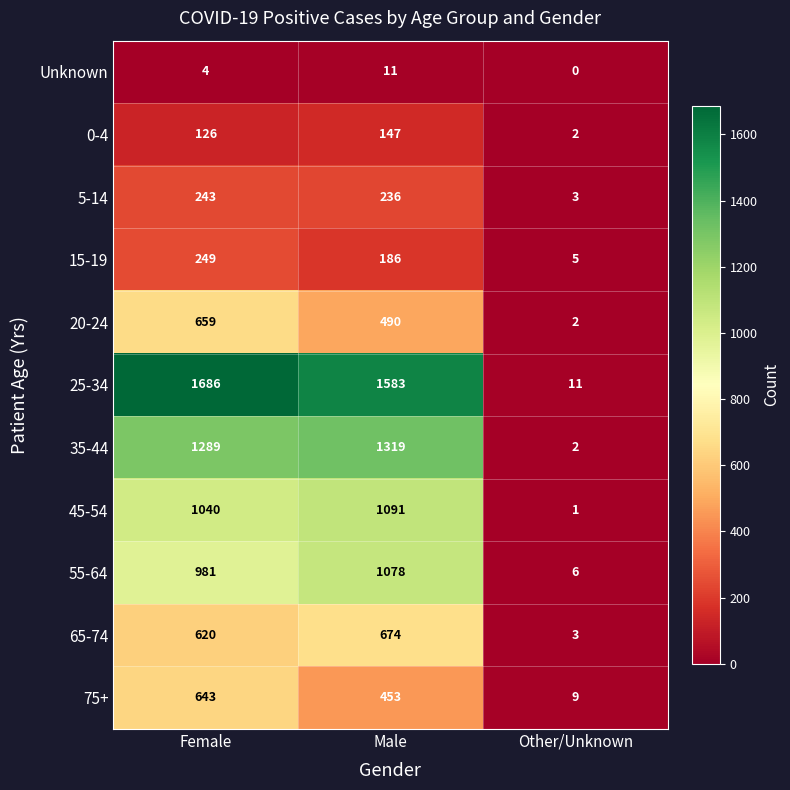

True or false: 25-34 has a value of 444 at Female.

False